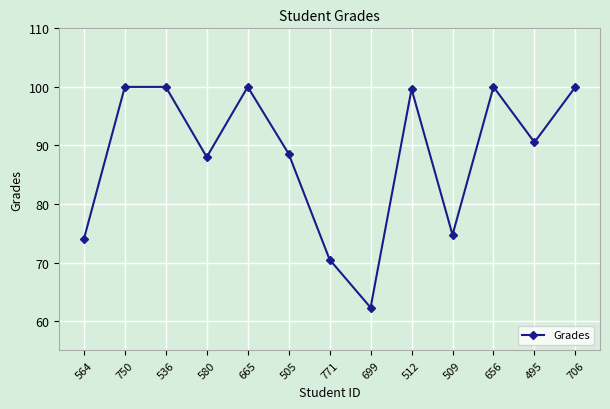

True or false: the data shows 88.6 at 505.

True